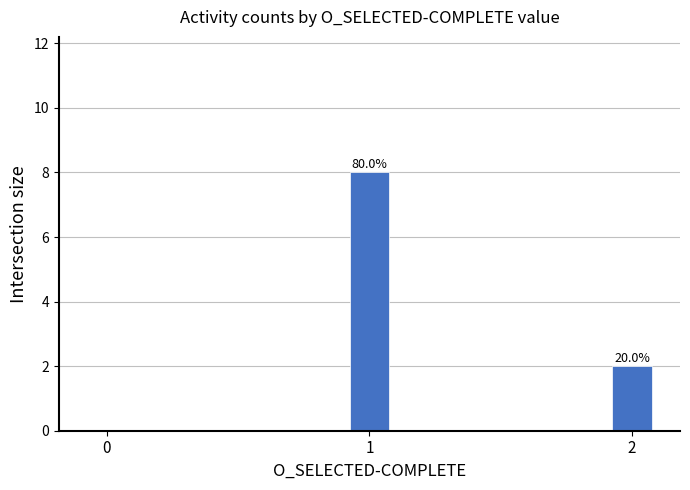

Are the bars horizontal?

No